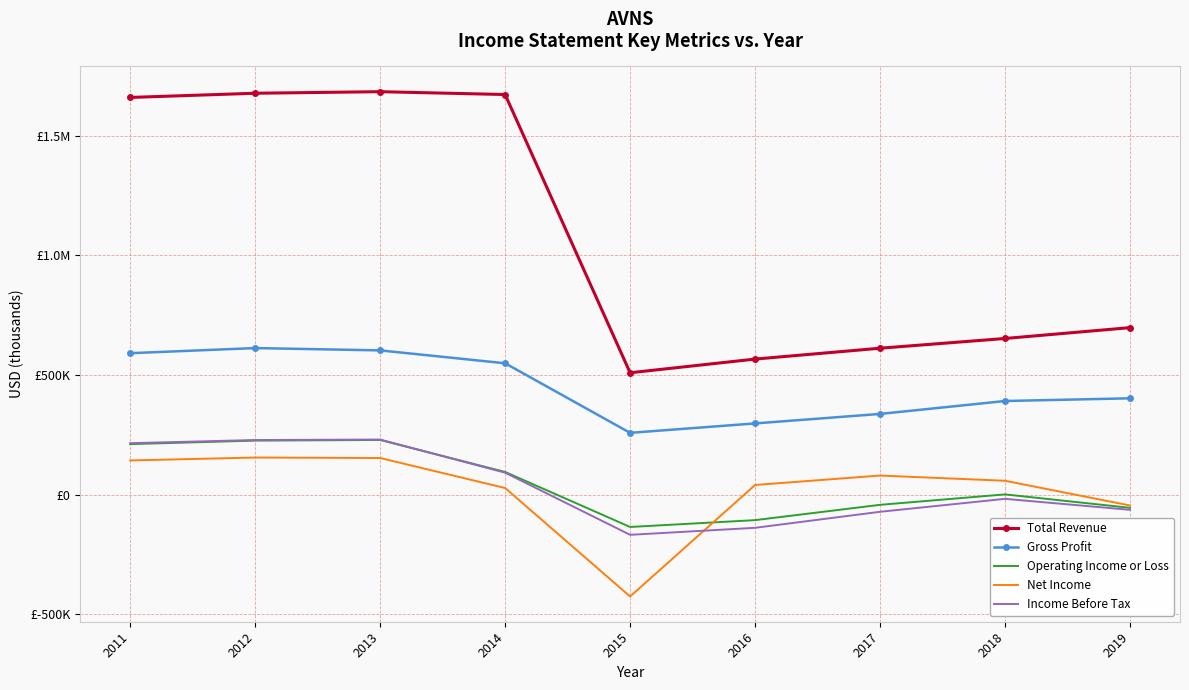

Which has a higher value, 2015 or 2018?

2018